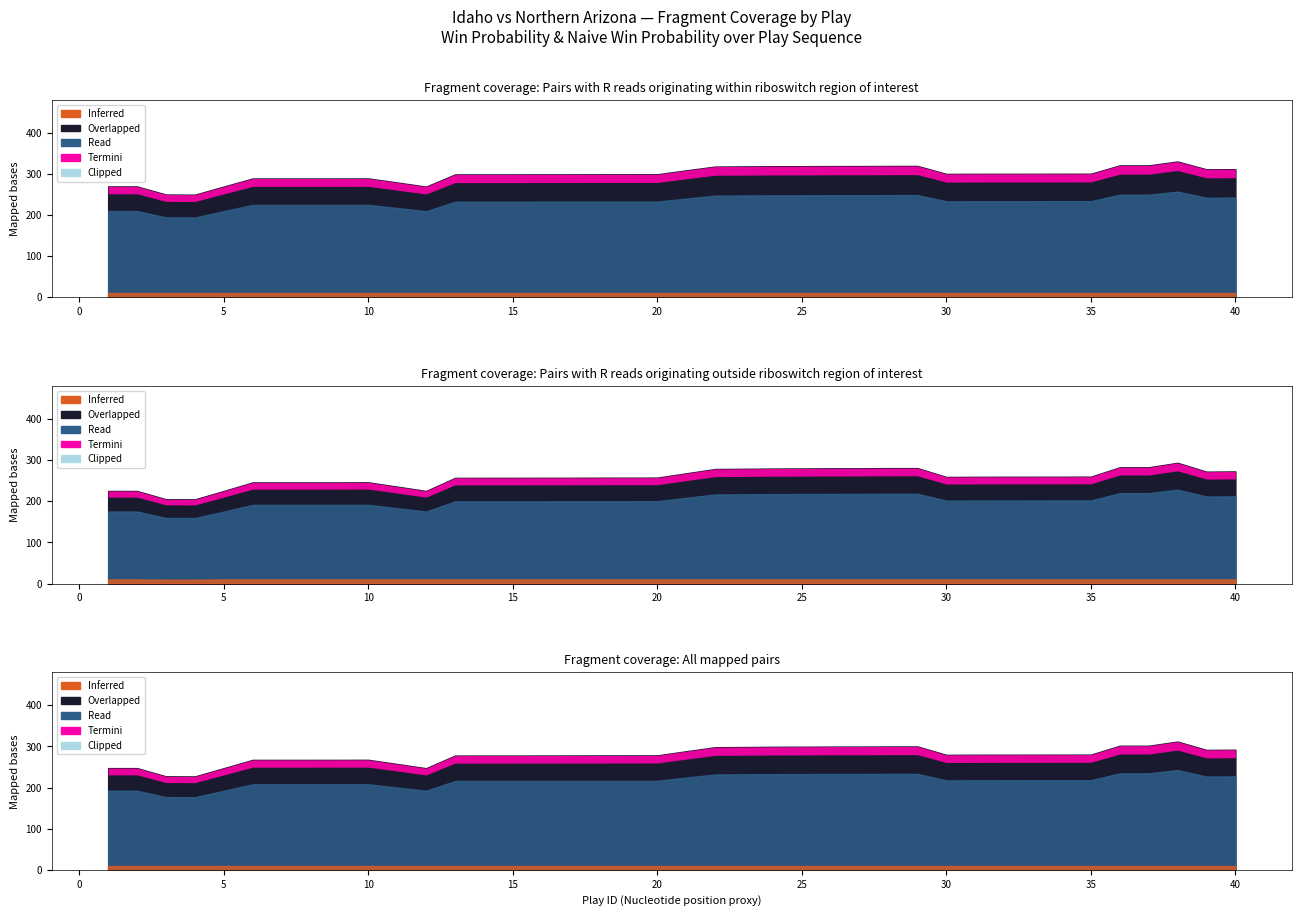

True or false: win_prob and naive_win_prob cross at least once.

False